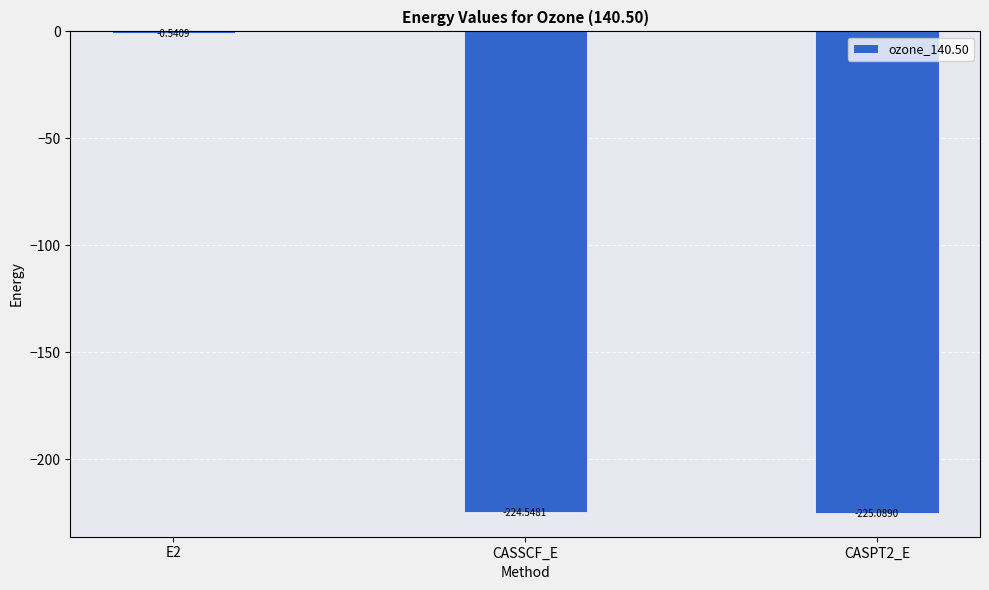

What is the sum of all values?

-450.2